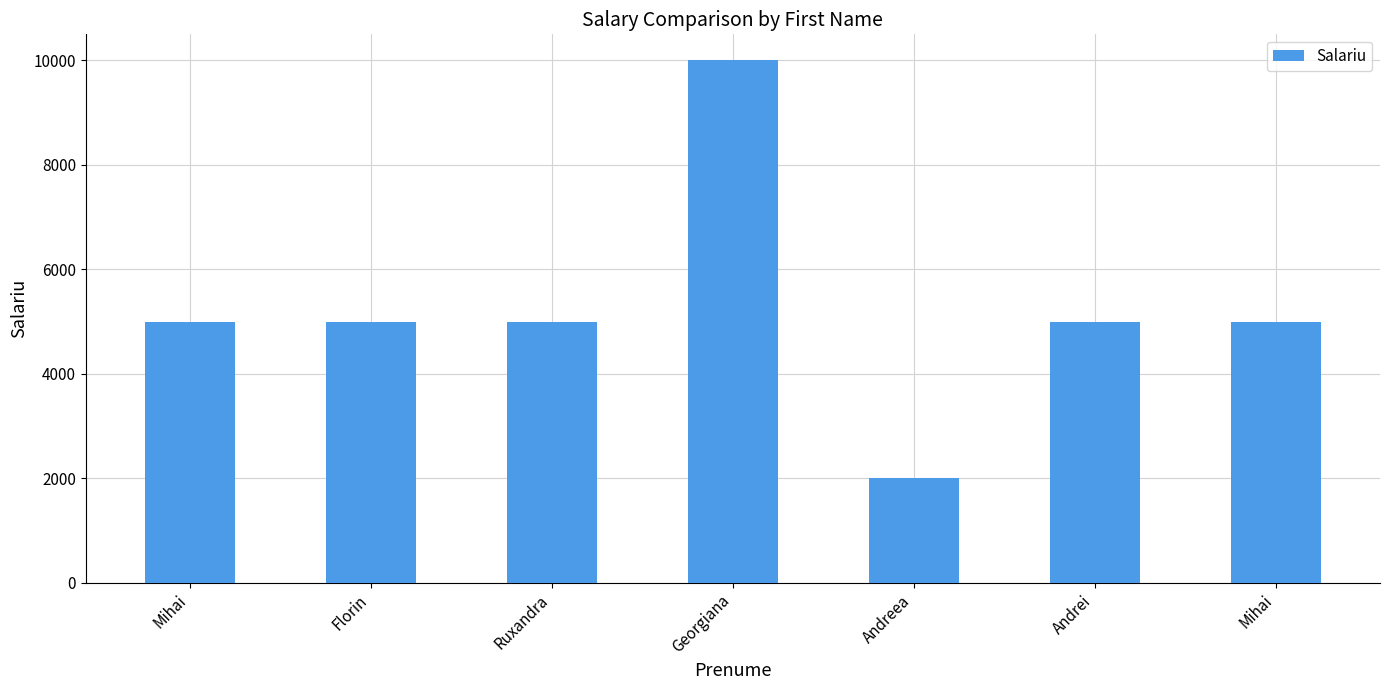

What is the value of the 5th bar from the left?

2000